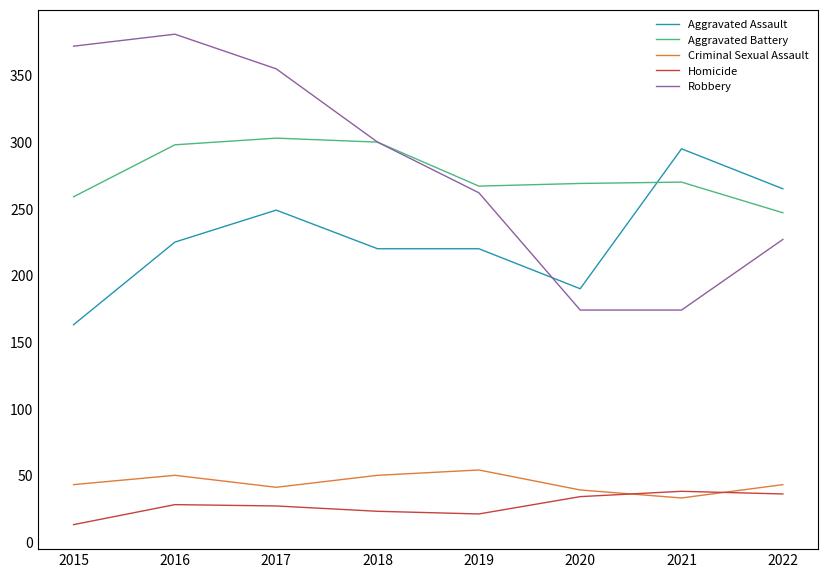

At 2016, list the series in order from largest to smallest.

Robbery, Aggravated Battery, Aggravated Assault, Criminal Sexual Assault, Homicide